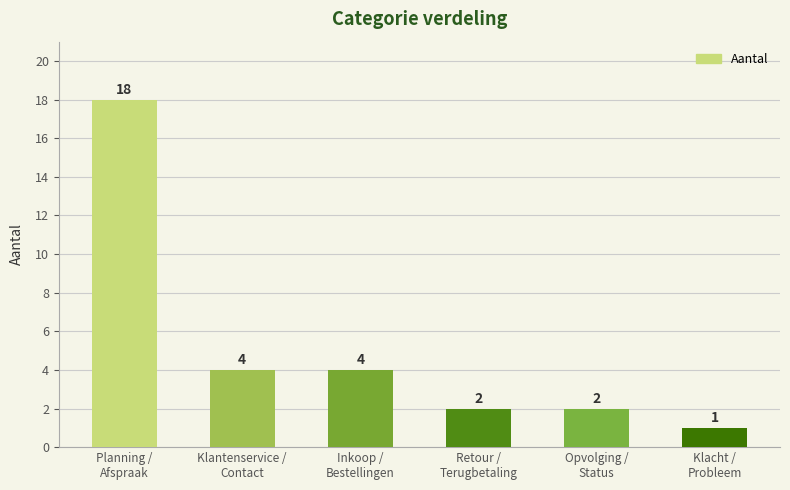

Are the bars grouped side by side (vs. stacked)?

No